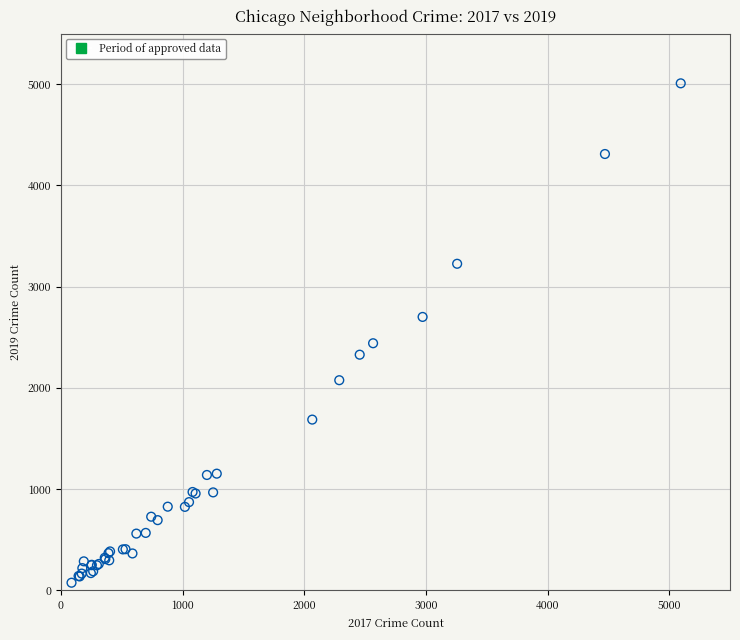

What Y value in the scatter plot is closest to 2542?

2441